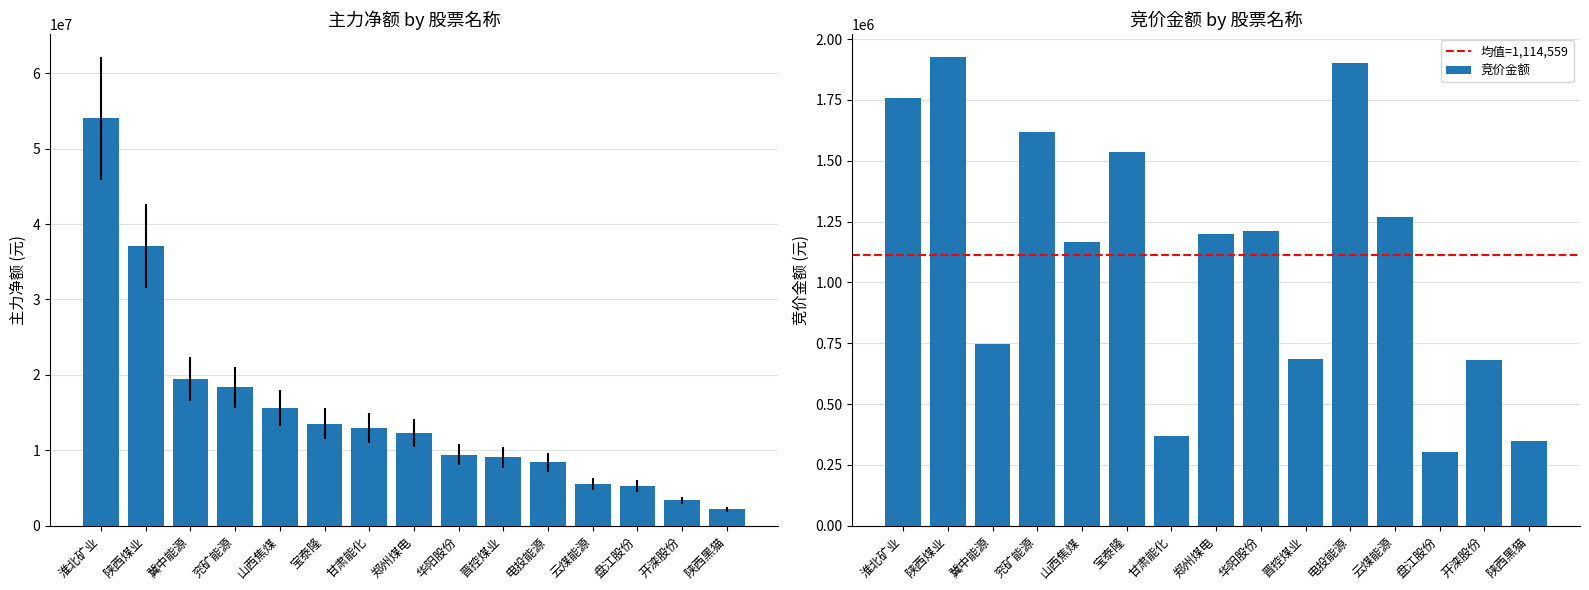

What is the average value of the 竞价金额 series?

1114559